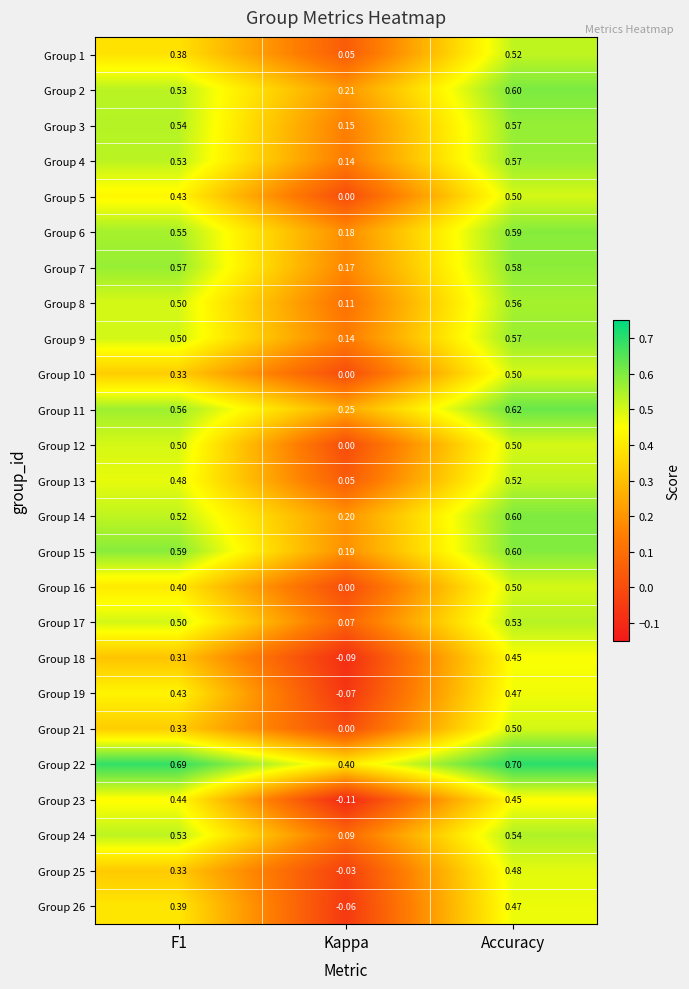

Is the value of Group 3 at Accuracy greater than the value of Group 10 at Kappa?

Yes